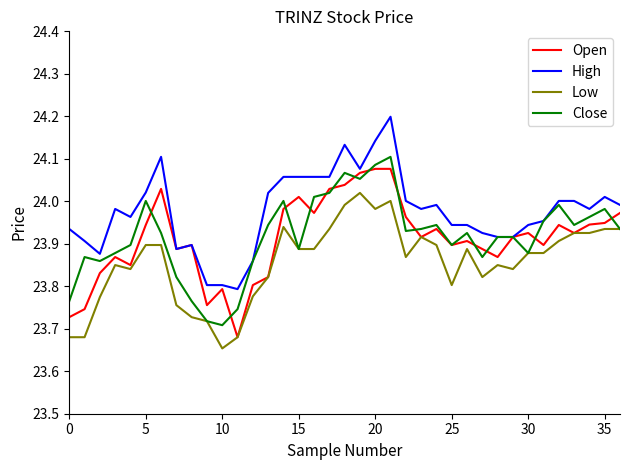

What is the greatest value displayed?

24.2